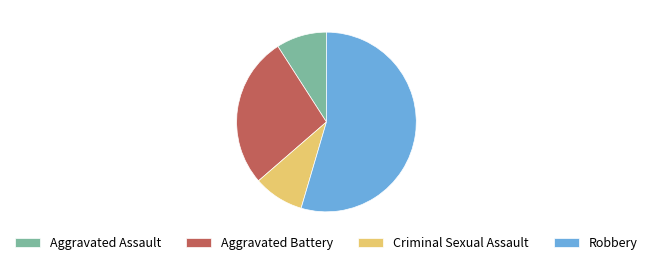

Between Aggravated Battery and Criminal Sexual Assault, which is larger?

Aggravated Battery